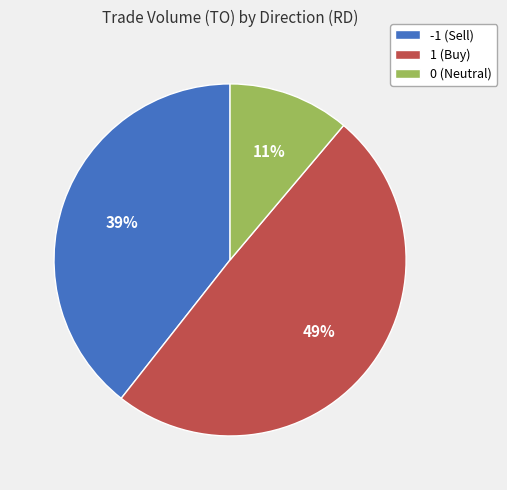

Is the sum of -1 (Sell) and 1 (Buy) greater than half?

Yes